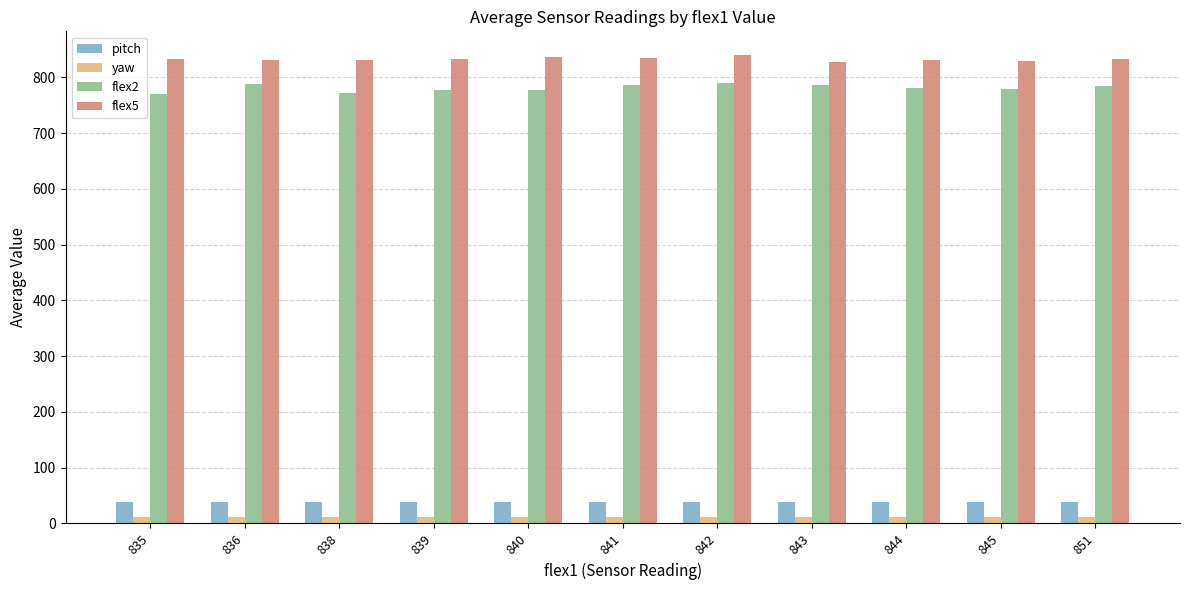

What is the approximate value of flex5 at 840?

837.2